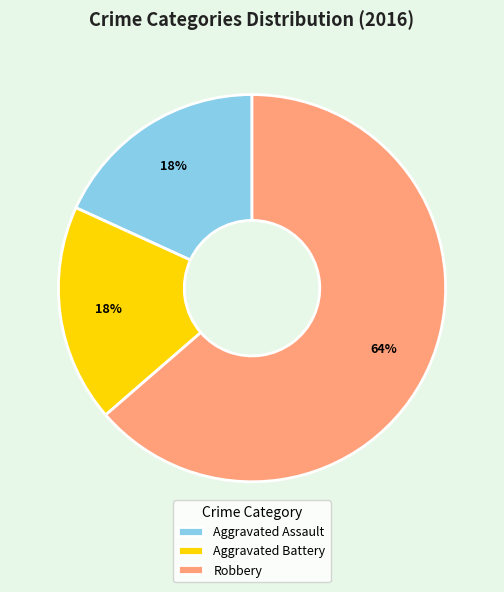

The Aggravated Assault slice represents 18% of the pie. True or false?

True